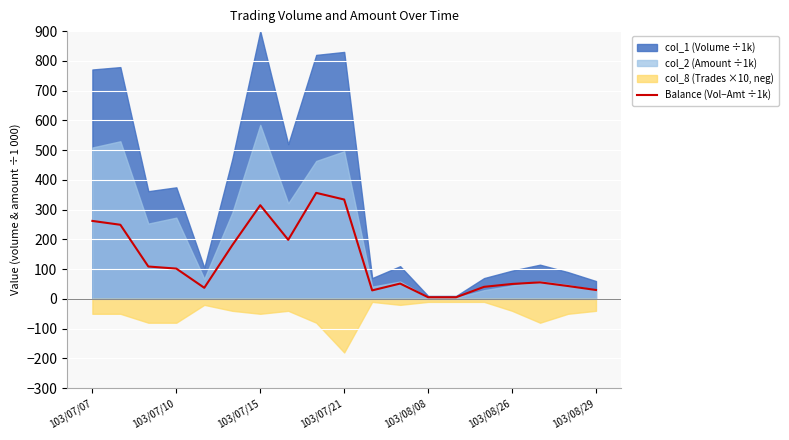

How many lines are shown in the chart?

1